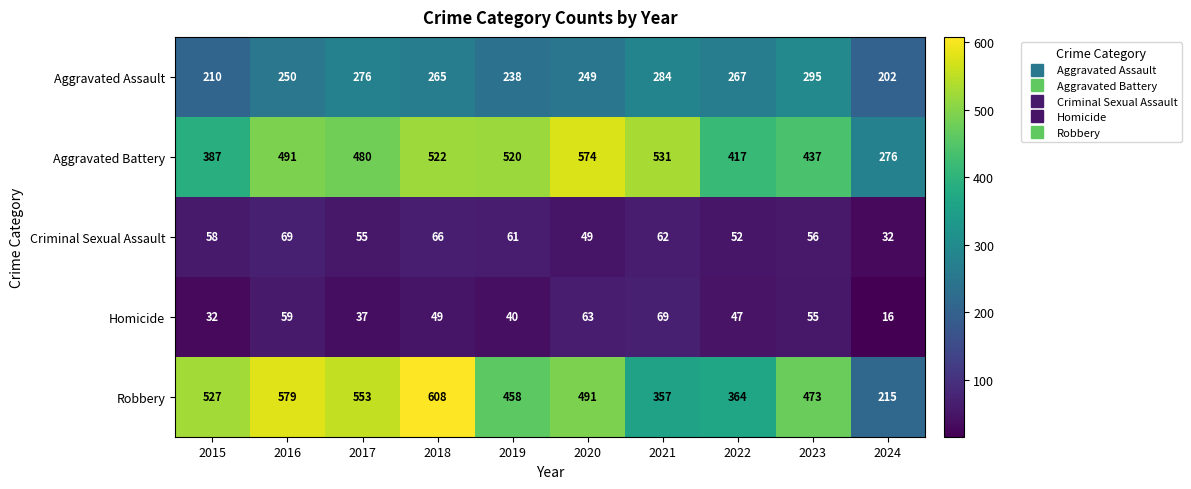

At how many categories does at least one series exceed 581?

1